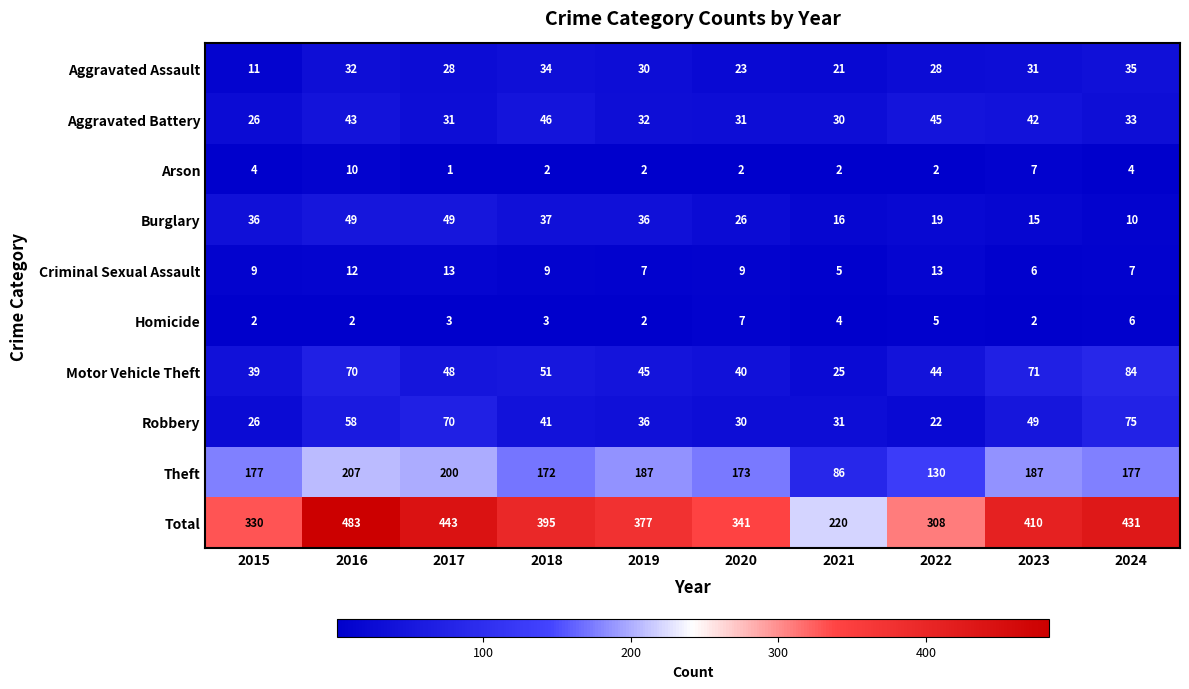

What is the difference between the second highest and second lowest values in the Homicide series?

4